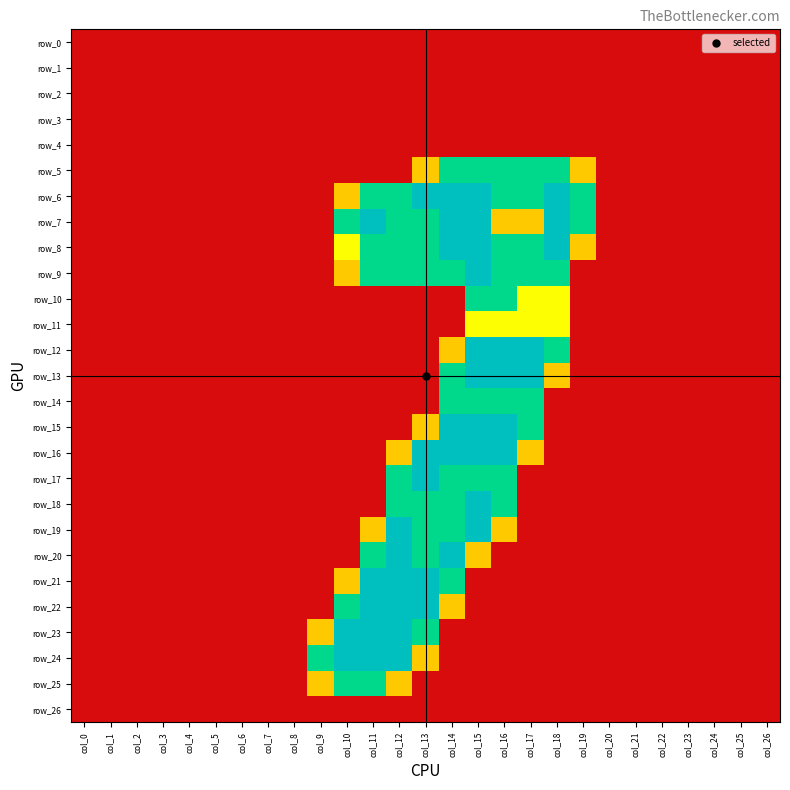

Is it true that row_5 equals 0.0 at col_4?

True